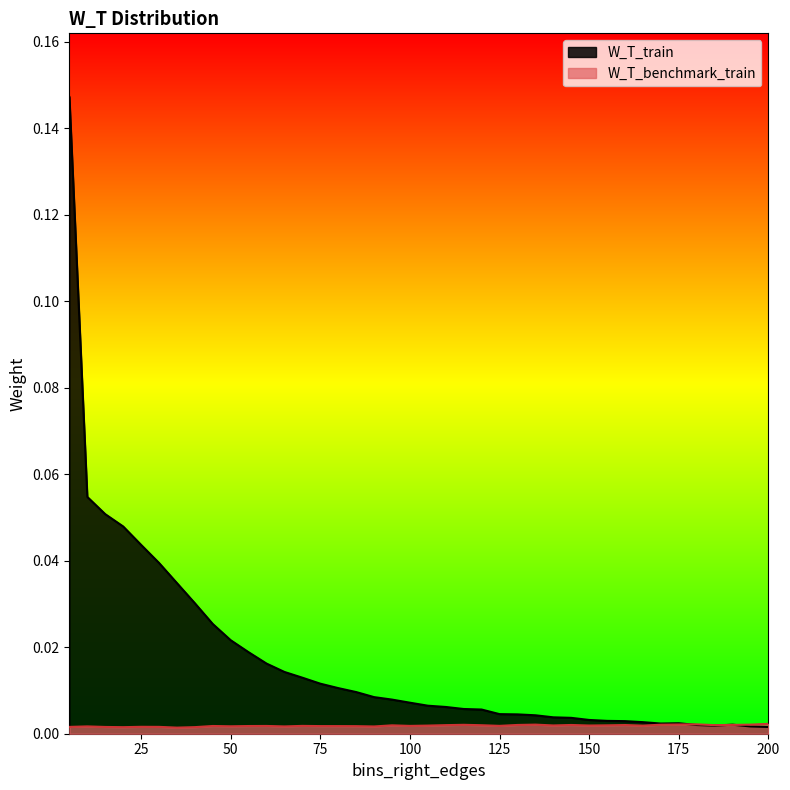

Reading right to left, extract all data points from this chart.

W_T_train: 200=0.0	195=0.0	190=0.0	185=0.0	180=0.0	175=0.0	170=0.0	165=0.0	160=0.0	155=0.0	150=0.0	145=0.0	140=0.0	135=0.0	130=0.0	125=0.0	120=0.0	115=0.0	110=0.0	105=0.0	100=0.0	95=0.0	90=0.0	85=0.0	80=0.0	75=0.0	70=0.0	65=0.0	60=0.0	55=0.0	50=0.0	45=0.0	40=0.0	35=0.0	30=0.0	25=0.0	20=0.0	15=0.1	10=0.1	5=0.1
W_T_benchmark_train: 200=0.0	195=0.0	190=0.0	185=0.0	180=0.0	175=0.0	170=0.0	165=0.0	160=0.0	155=0.0	150=0.0	145=0.0	140=0.0	135=0.0	130=0.0	125=0.0	120=0.0	115=0.0	110=0.0	105=0.0	100=0.0	95=0.0	90=0.0	85=0.0	80=0.0	75=0.0	70=0.0	65=0.0	60=0.0	55=0.0	50=0.0	45=0.0	40=0.0	35=0.0	30=0.0	25=0.0	20=0.0	15=0.0	10=0.0	5=0.0